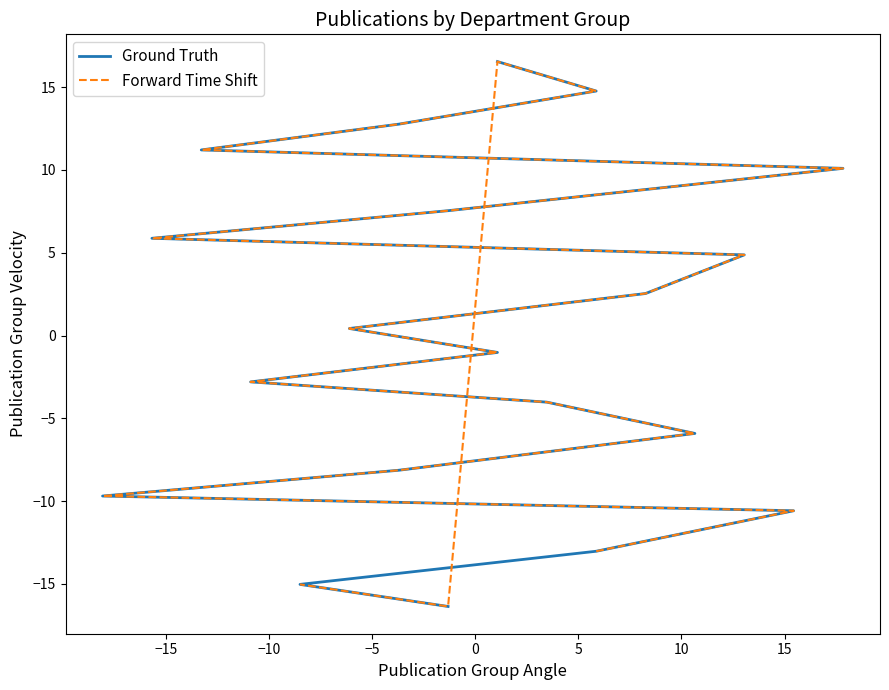

After their last crossing, which series has the higher values: Forward Time Shift or Ground Truth?

Ground Truth